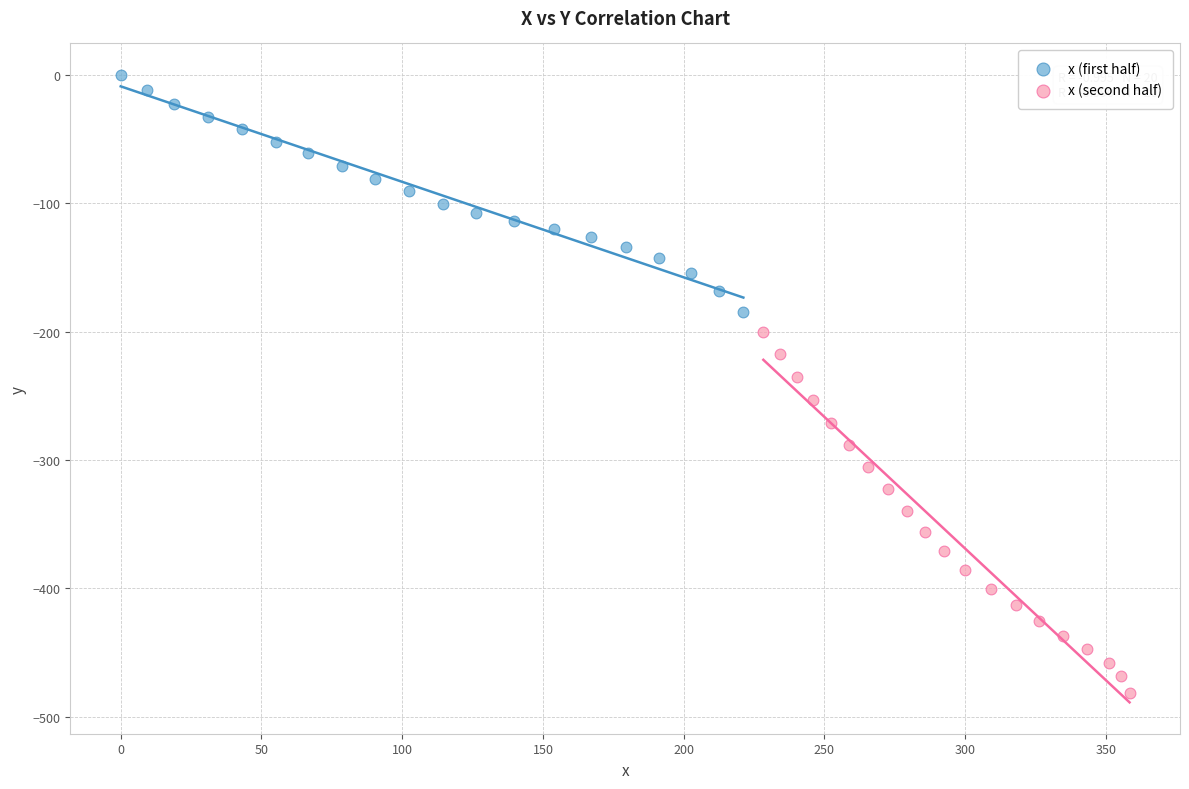

Which series has the largest Y range (max minus min)?

x (second half)